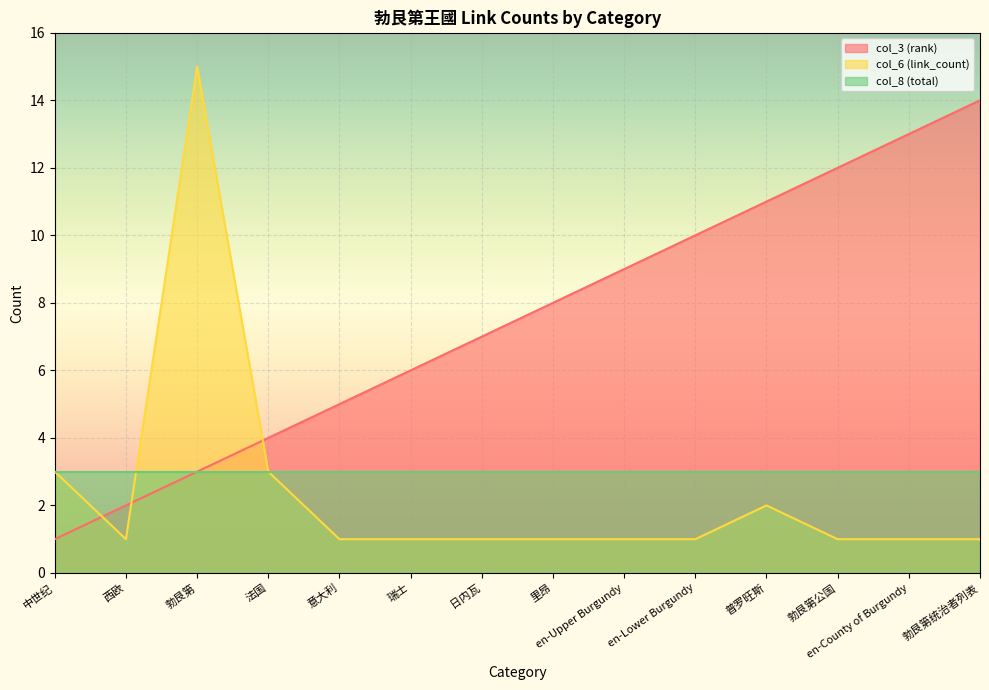

Rank the series by their maximum value, from lowest to highest.

col_8 (total), col_3 (rank), col_6 (link_count)